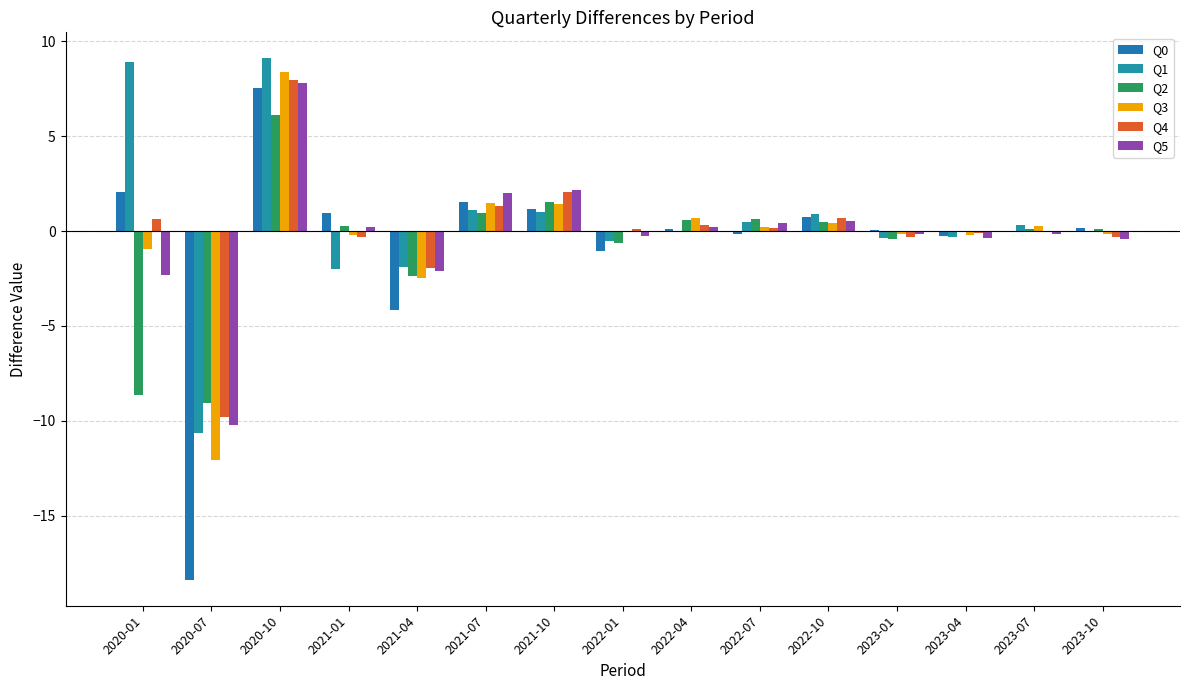

How many distinct data groups are displayed?

6